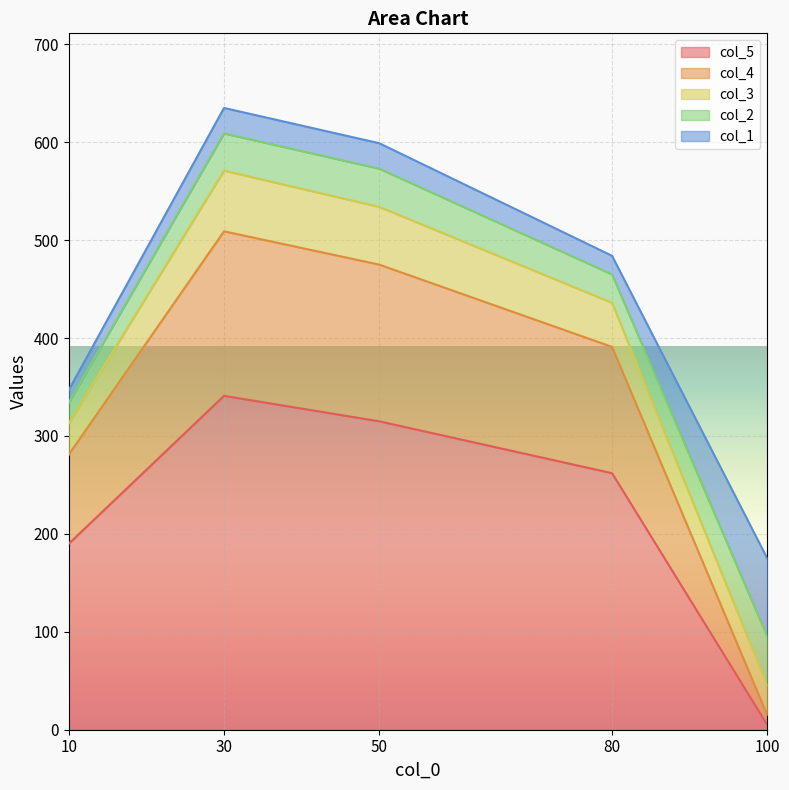

Where is the first local minimum for col_1?

80